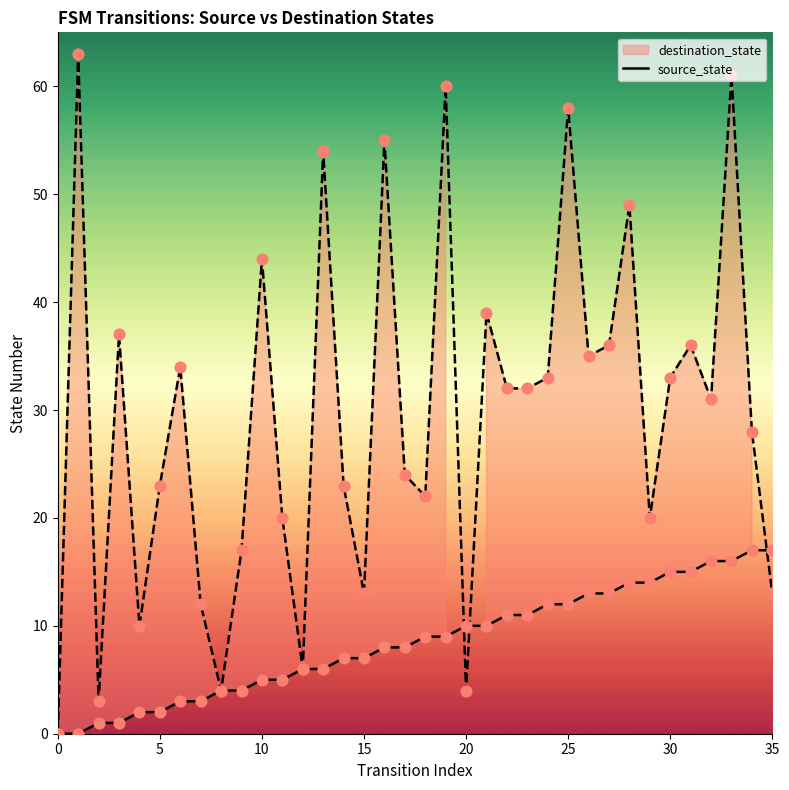

Between 10 and 22, which is larger?

22